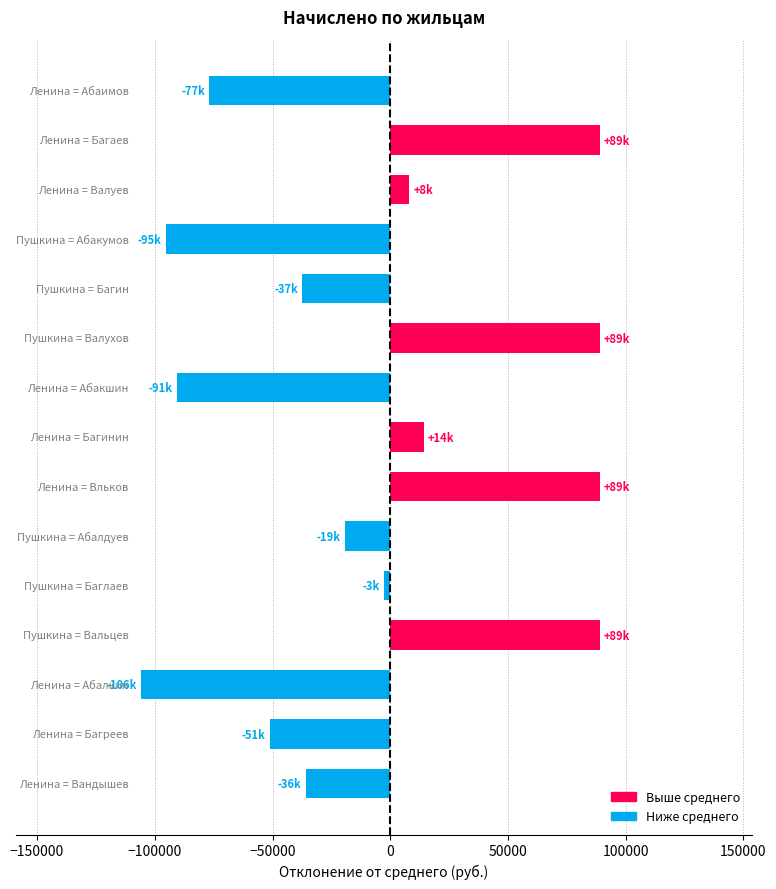

What is the value of the 15th bar from the top?

-35965